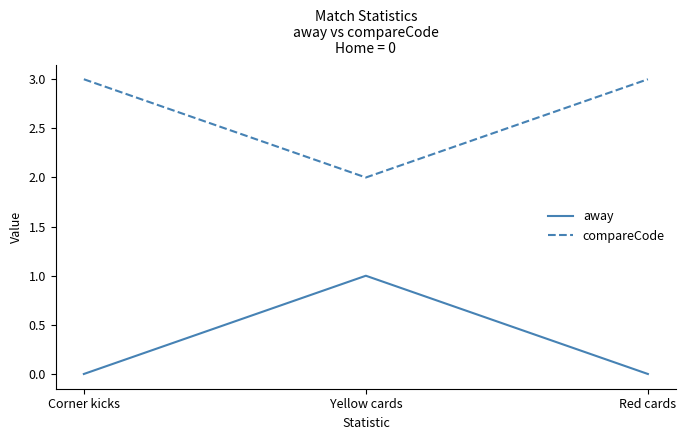

What position from the right is Corner kicks?

3